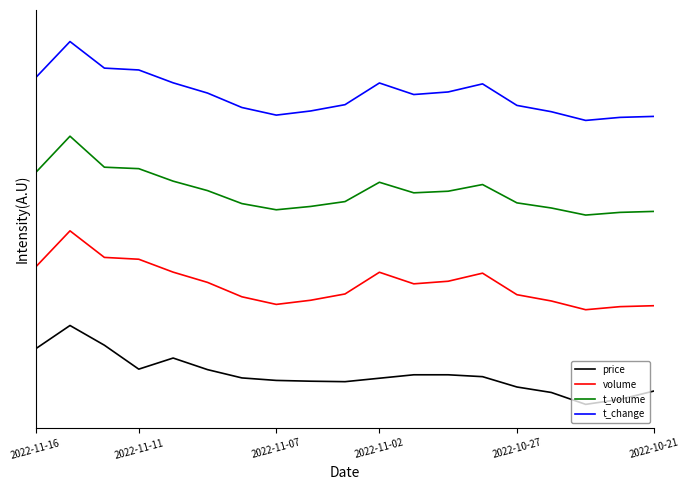

What is the value of the t_volume point at the 8th from the left?

2.5